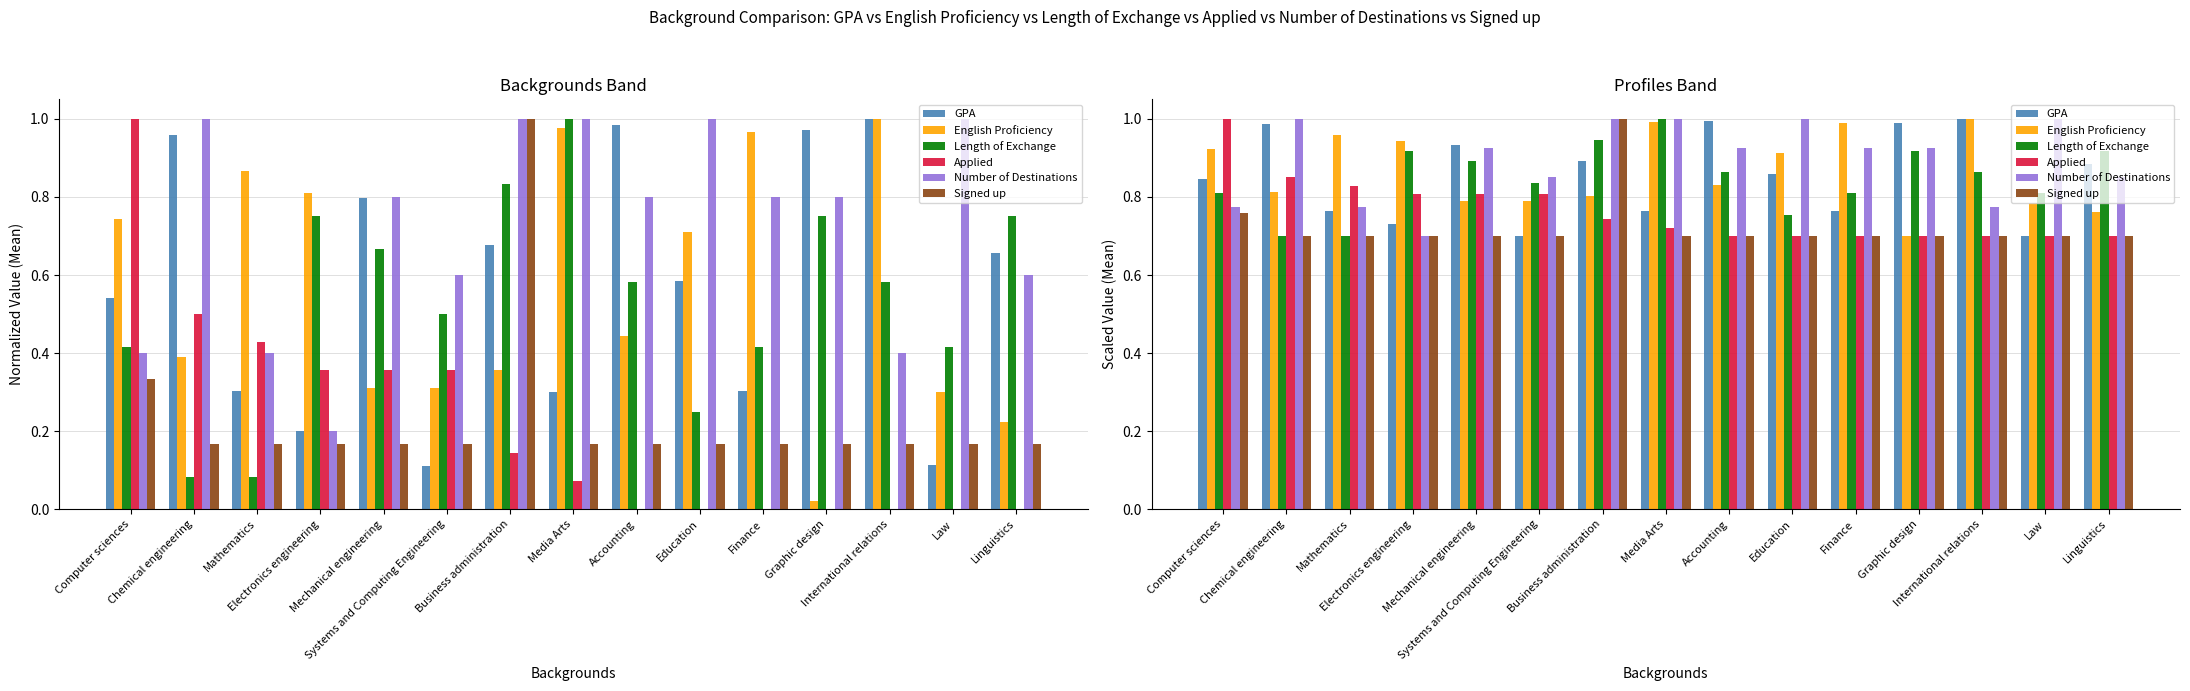

Reading right to left, transcribe all the data shown in this chart.

GPA: Linguistics=0.9	Law=0.7	International relations=1.0	Graphic design=1.0	Finance=0.8	Education=0.9	Accounting=1.0	Media Arts=0.8	Business administration=0.9	Systems and Computing Engineering=0.7	Mechanical engineering=0.9	Electronics engineering=0.7	Mathematics=0.8	Chemical engineering=1.0	Computer sciences=0.8
English Proficiency: Linguistics=0.8	Law=0.8	International relations=1.0	Graphic design=0.7	Finance=1.0	Education=0.9	Accounting=0.8	Media Arts=1.0	Business administration=0.8	Systems and Computing Engineering=0.8	Mechanical engineering=0.8	Electronics engineering=0.9	Mathematics=1.0	Chemical engineering=0.8	Computer sciences=0.9
Length of Exchange: Linguistics=0.9	Law=0.8	International relations=0.9	Graphic design=0.9	Finance=0.8	Education=0.8	Accounting=0.9	Media Arts=1.0	Business administration=0.9	Systems and Computing Engineering=0.8	Mechanical engineering=0.9	Electronics engineering=0.9	Mathematics=0.7	Chemical engineering=0.7	Computer sciences=0.8
Applied: Linguistics=0.7	Law=0.7	International relations=0.7	Graphic design=0.7	Finance=0.7	Education=0.7	Accounting=0.7	Media Arts=0.7	Business administration=0.7	Systems and Computing Engineering=0.8	Mechanical engineering=0.8	Electronics engineering=0.8	Mathematics=0.8	Chemical engineering=0.8	Computer sciences=1.0
Number of Destinations: Linguistics=0.8	Law=1.0	International relations=0.8	Graphic design=0.9	Finance=0.9	Education=1.0	Accounting=0.9	Media Arts=1.0	Business administration=1.0	Systems and Computing Engineering=0.8	Mechanical engineering=0.9	Electronics engineering=0.7	Mathematics=0.8	Chemical engineering=1.0	Computer sciences=0.8
Signed up: Linguistics=0.7	Law=0.7	International relations=0.7	Graphic design=0.7	Finance=0.7	Education=0.7	Accounting=0.7	Media Arts=0.7	Business administration=1.0	Systems and Computing Engineering=0.7	Mechanical engineering=0.7	Electronics engineering=0.7	Mathematics=0.7	Chemical engineering=0.7	Computer sciences=0.8